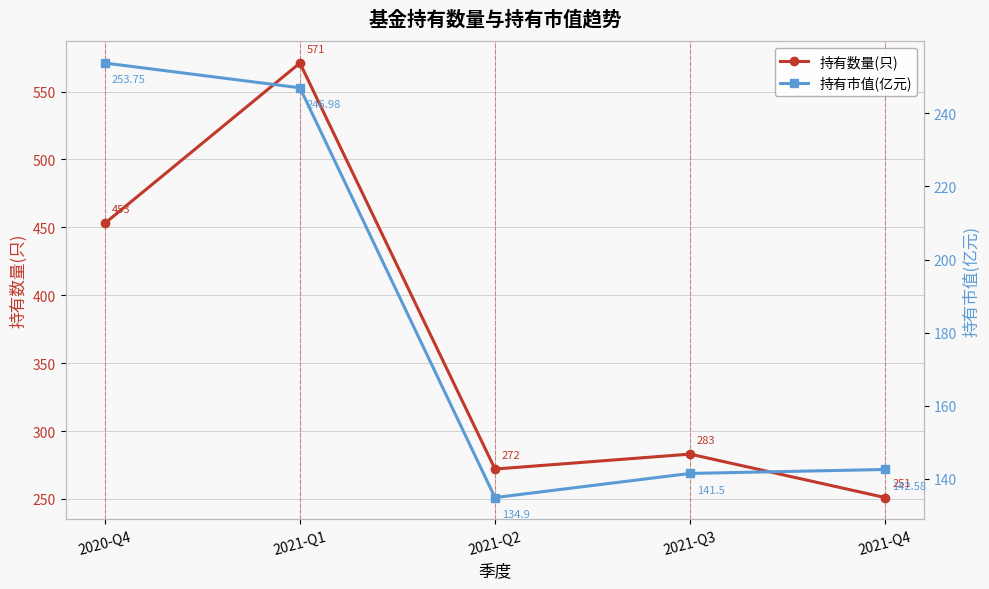

List the series in order of their peak value, lowest first.

持有市值(亿元), 持有数量(只)